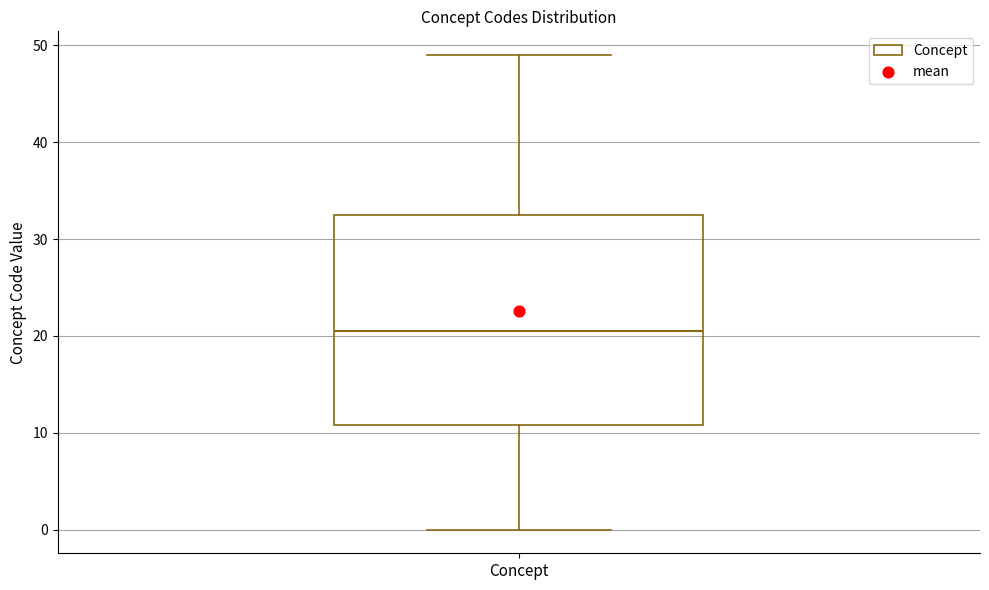

Transcribe this box plot: give where the median line is, the range the box spans, and where the two whiskers end, as read against the y-axis. The values are not printed on the chart, so give them approximately, as read against the axis.

median 21, box 11 to 33, whiskers 0 to 49